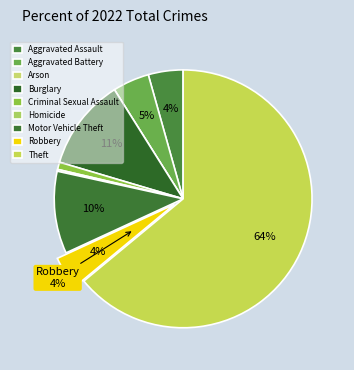

Which slice is the smallest?

Arson